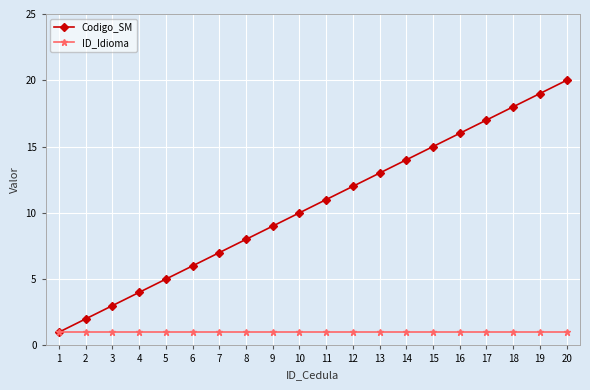

Which category has the highest value across all series?

20